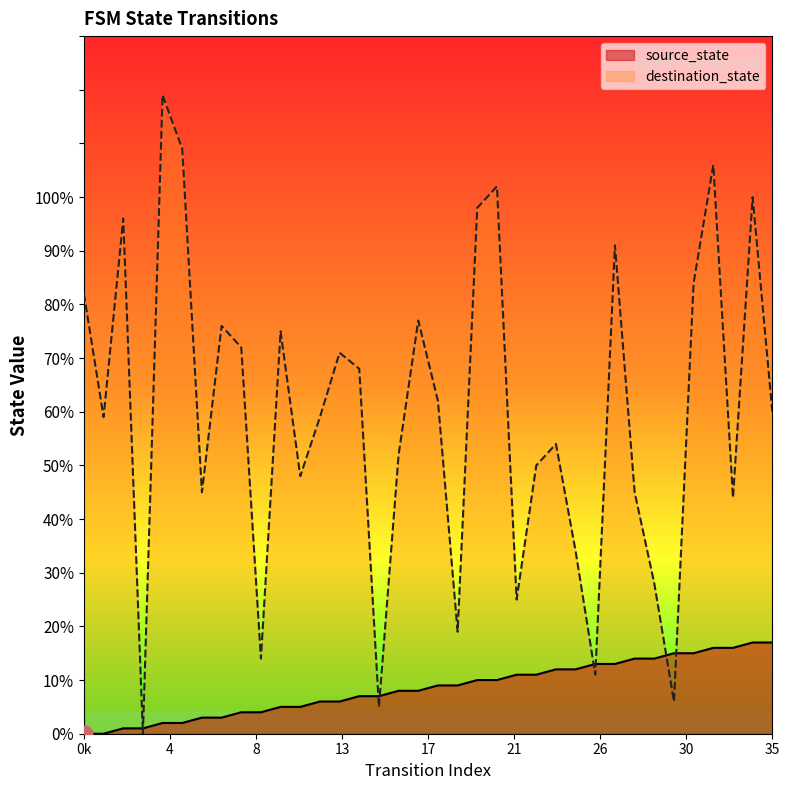

What is the difference between the highest and lowest values at 3?

1